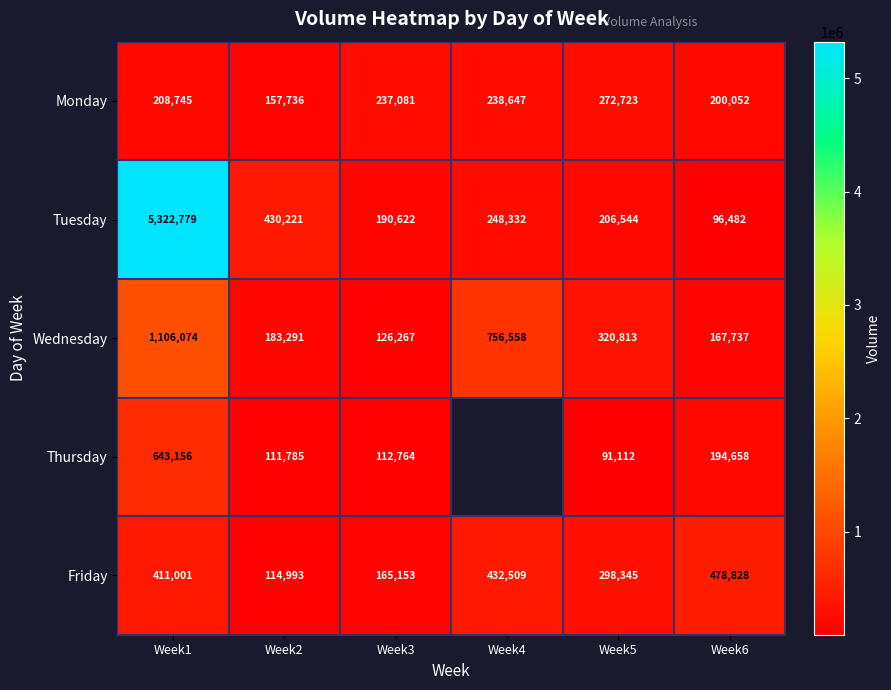

Rank the categories by Tuesday value from highest to lowest.

Week1, Week2, Week4, Week5, Week3, Week6